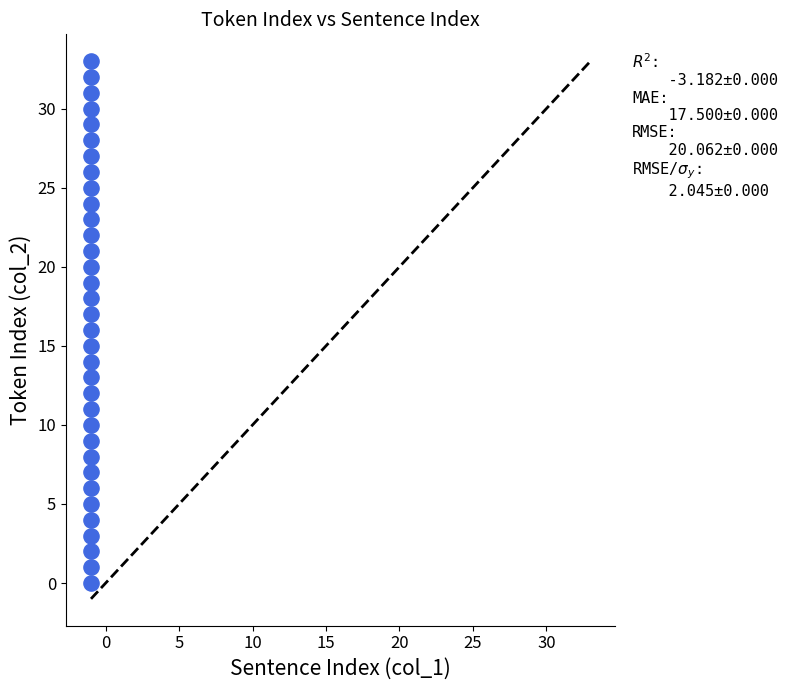

What is the range of Y values (max minus min)?

33